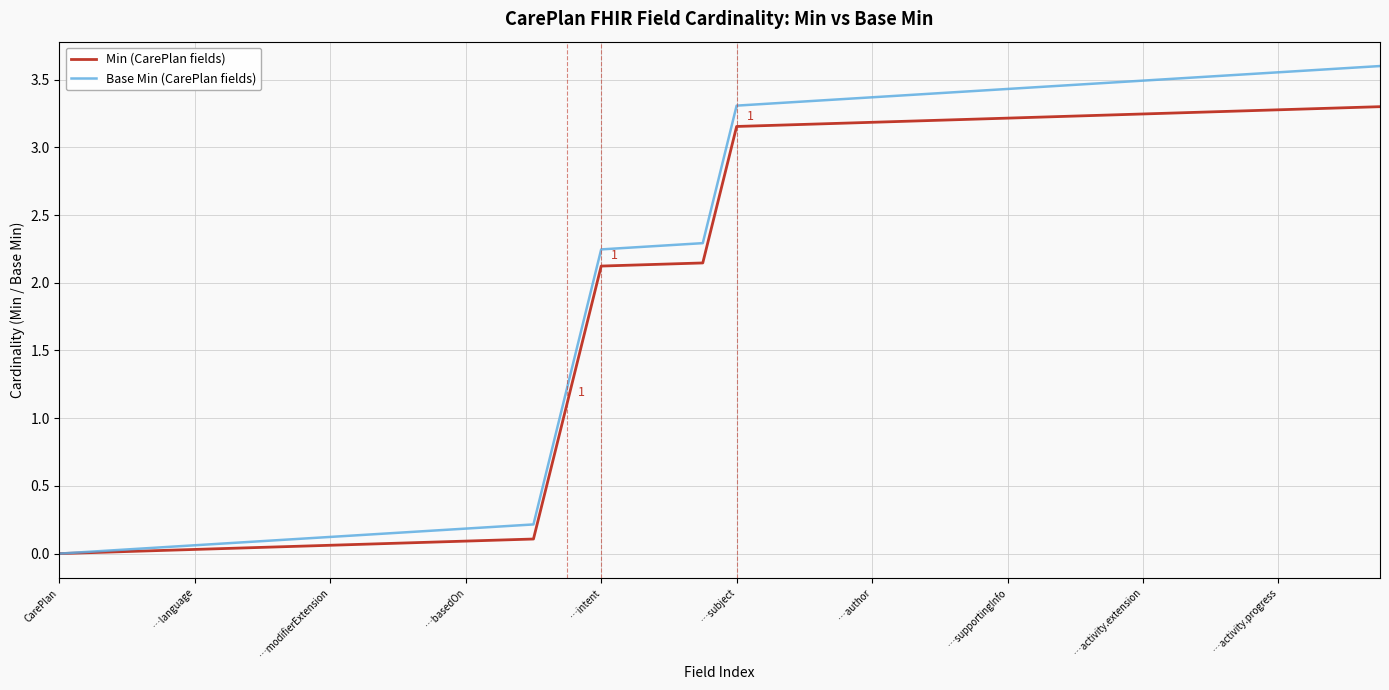

What is the sum of all Min (CarePlan fields) values?

75.0